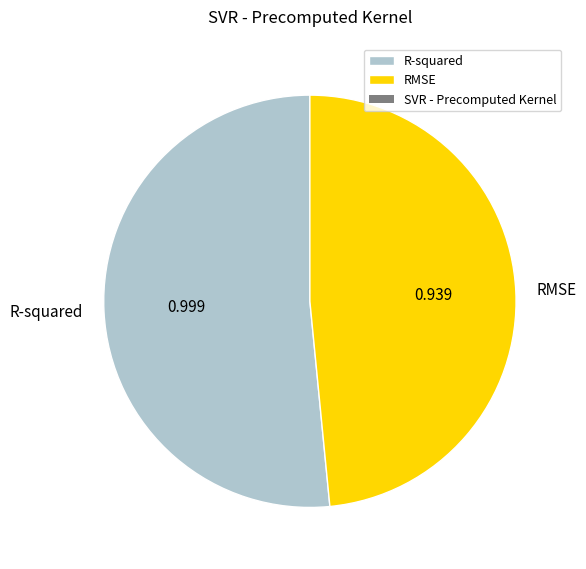

Which slice represents more than half of the pie?

R-squared